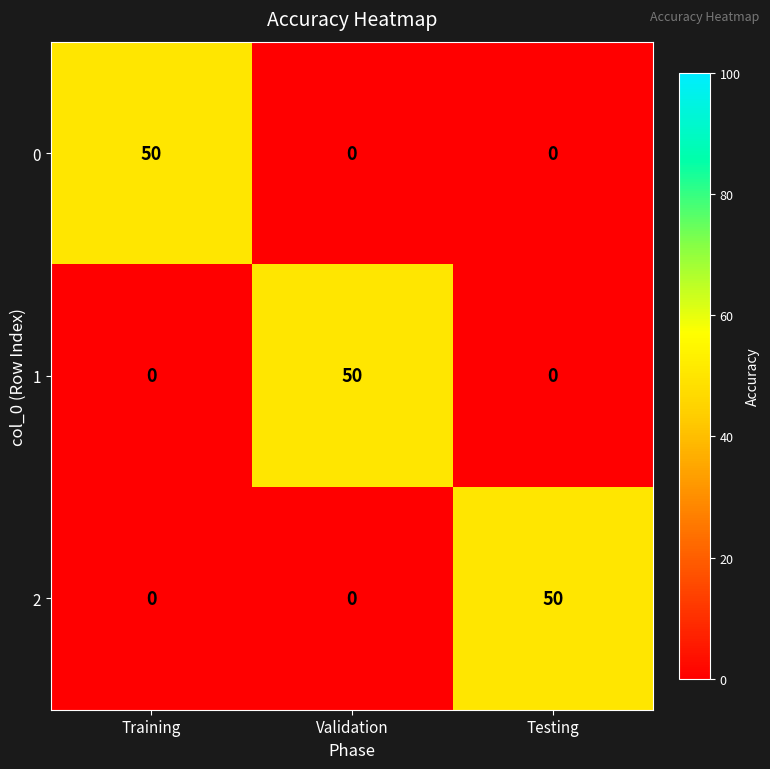

Reading left to right, what are all the values shown in this chart?

0: 50	0	0
1: 0	50	0
2: 0	0	50